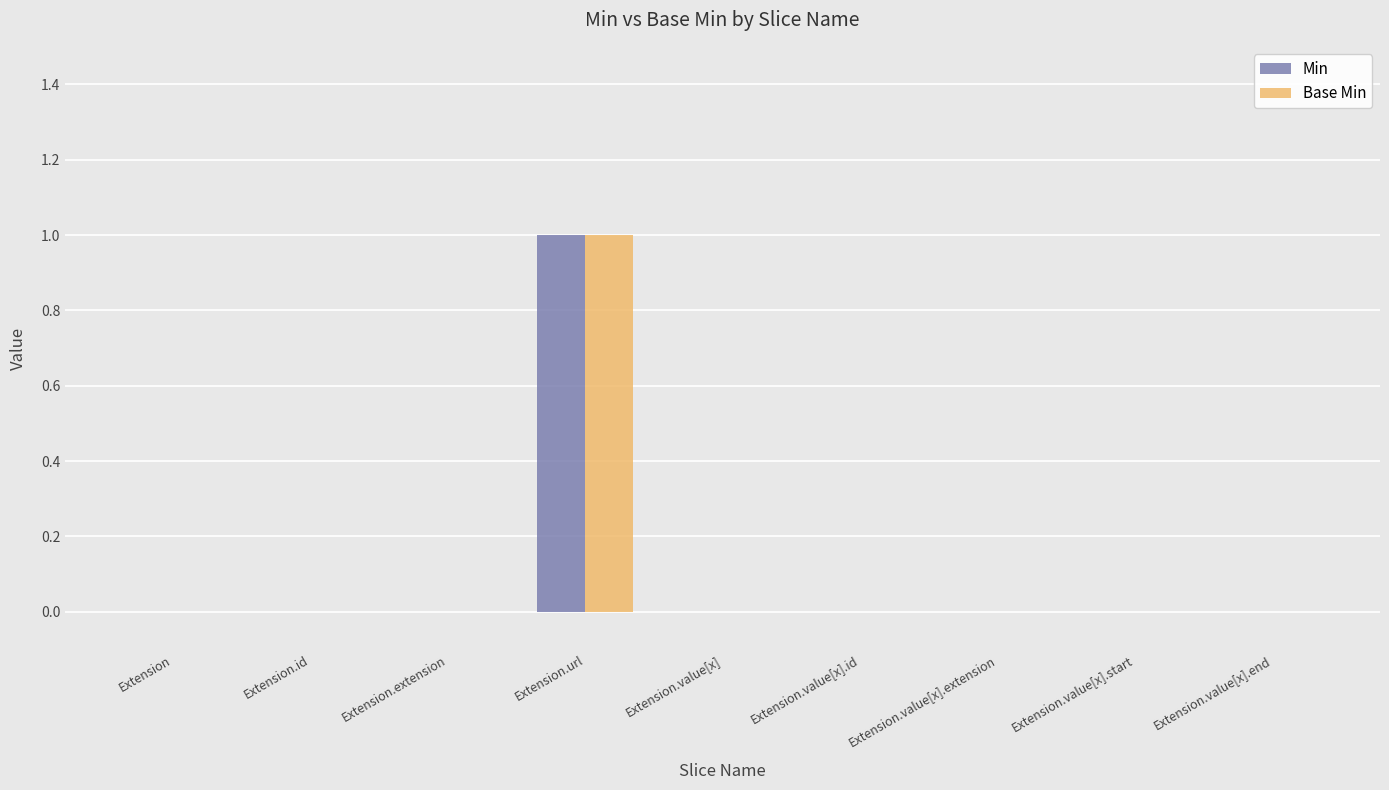

What is the difference between the Min values at Extension.url and Extension.value[x].end?

1